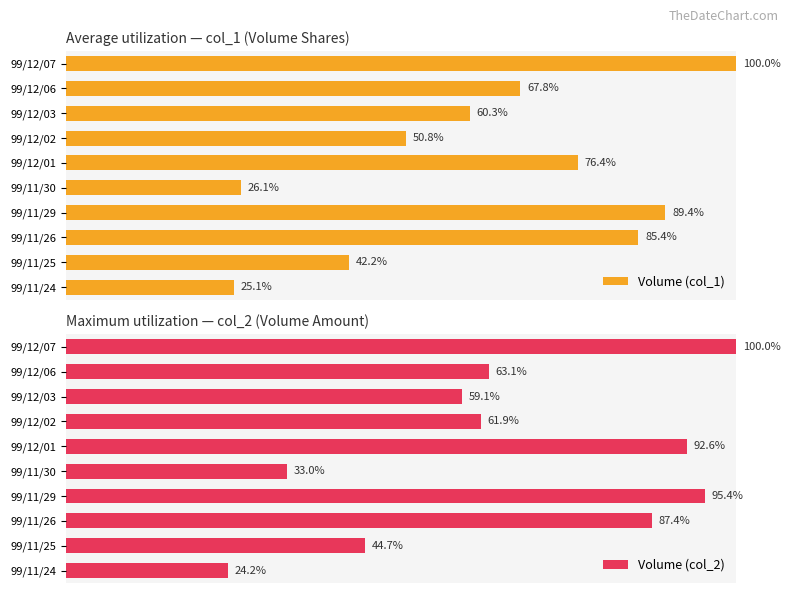

At how many categories does at least one series exceed 65?

5